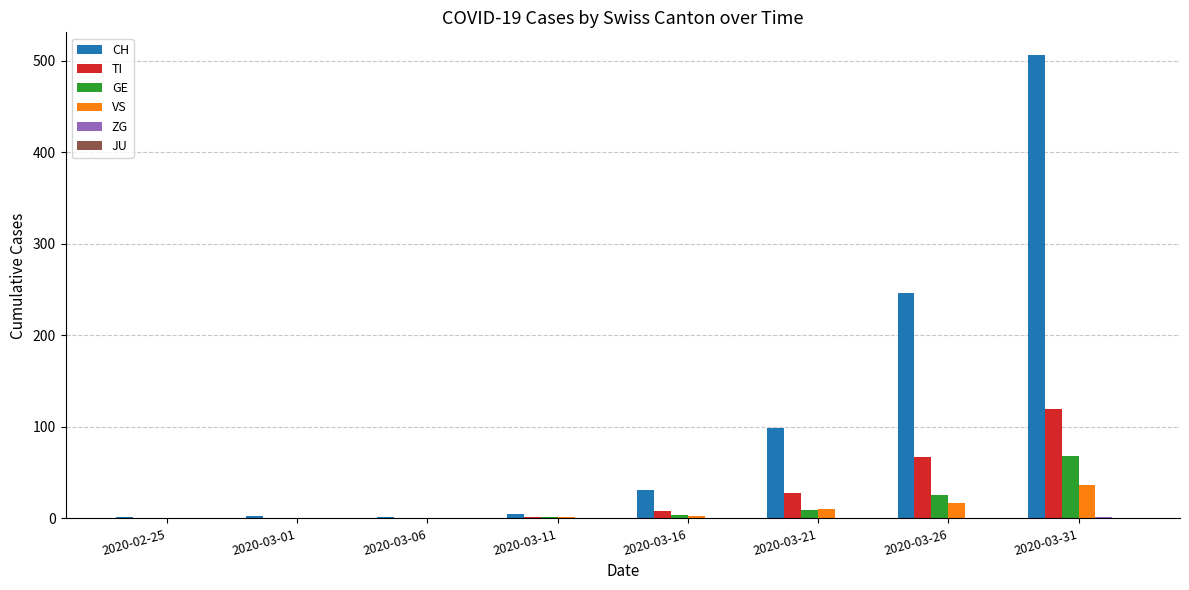

Are the bars grouped side by side (vs. stacked)?

Yes